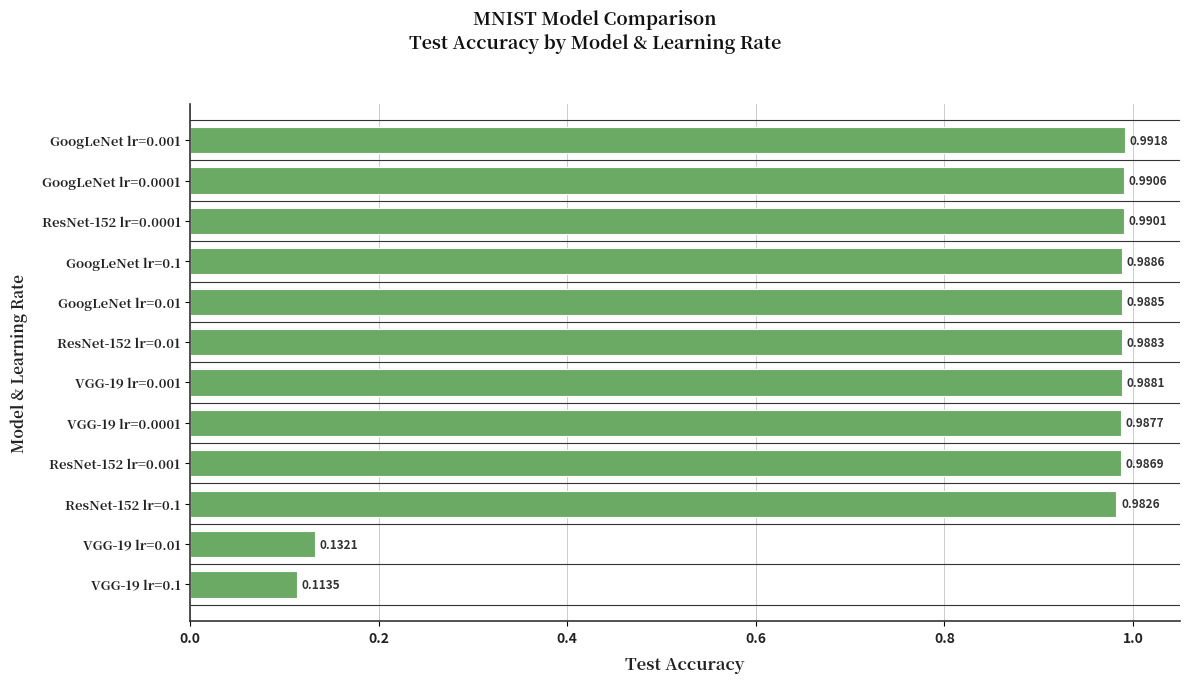

What is the change in value from VGG-19 lr=0.1 to ResNet-152 lr=0.1?

+0.9